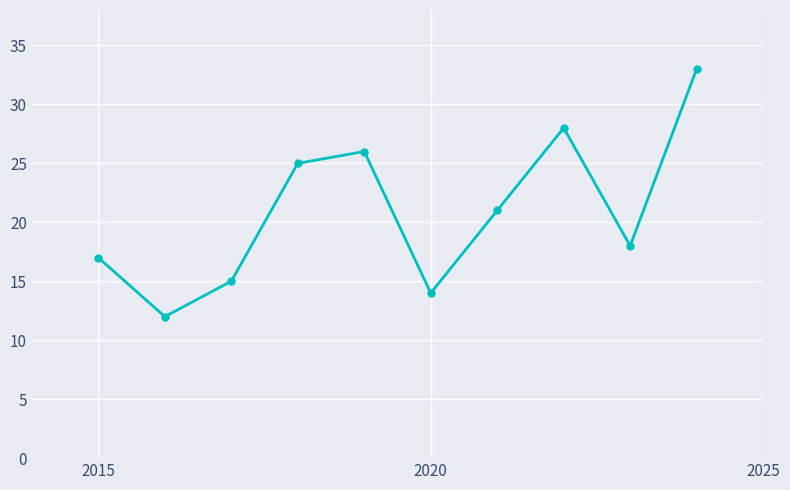

What is the maximum value shown in the chart?

33